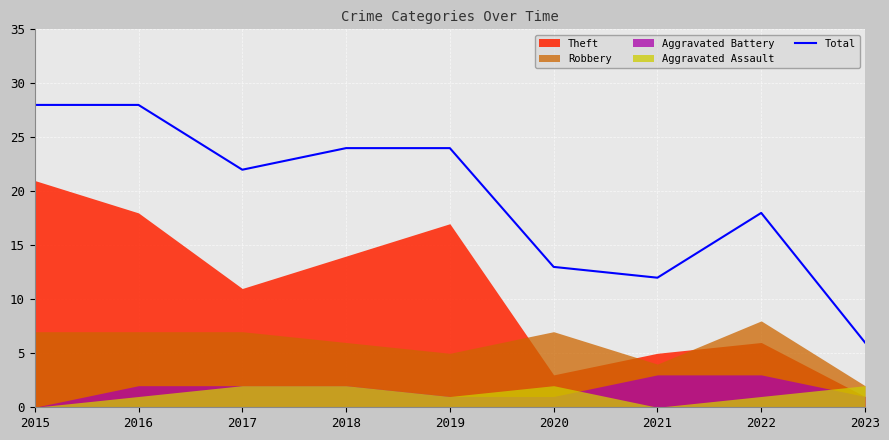

What is the change in value from 2020 to 2023?

-7